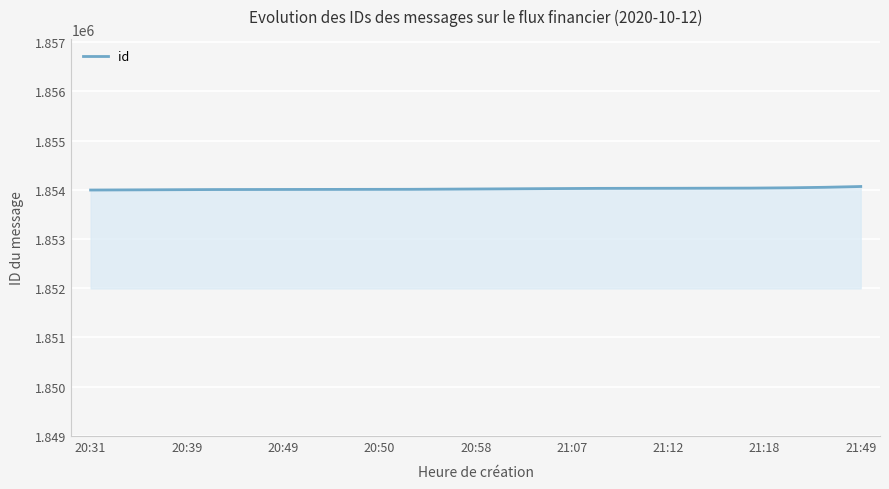

What is the difference between the maximum and minimum values?

72.0